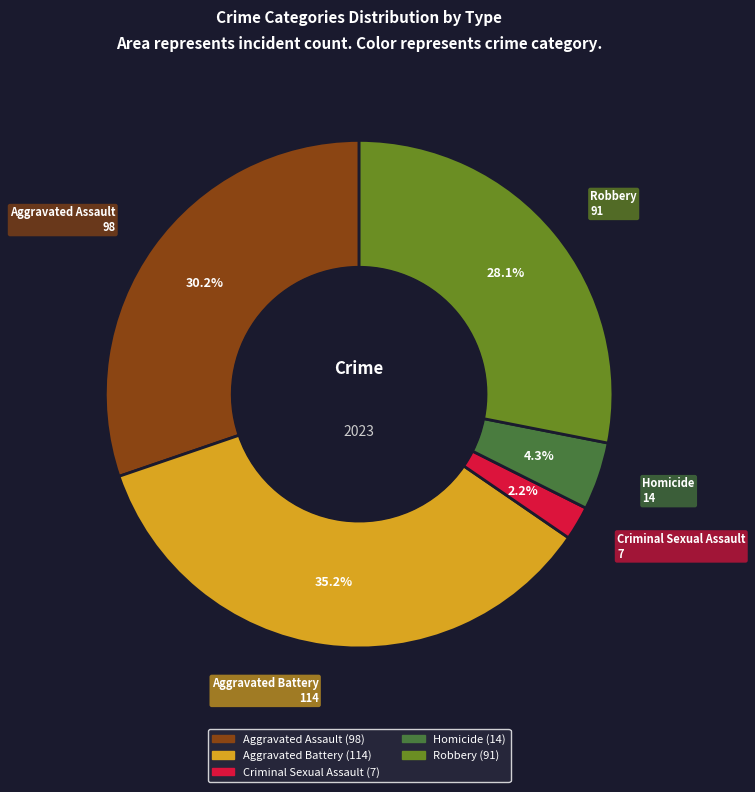

Is there any slice that represents more than half of the pie?

No